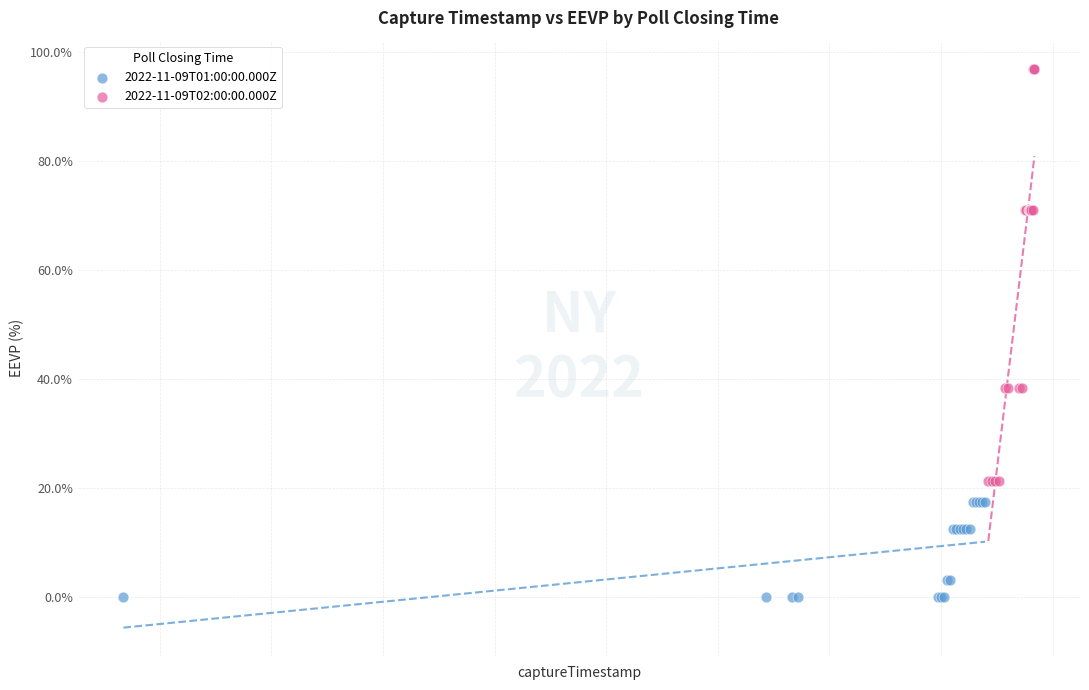

Which series reaches the minimum Y coordinate?

2022-11-09T01:00:00.000Z